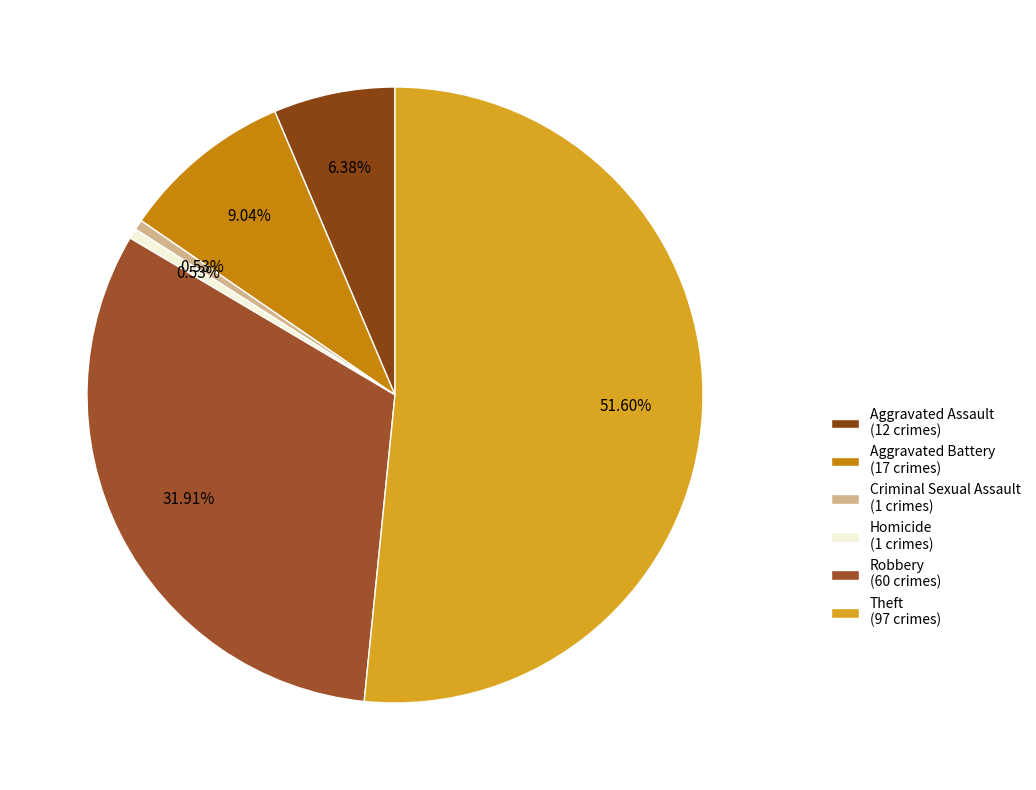

How many segments does this pie chart have?

6